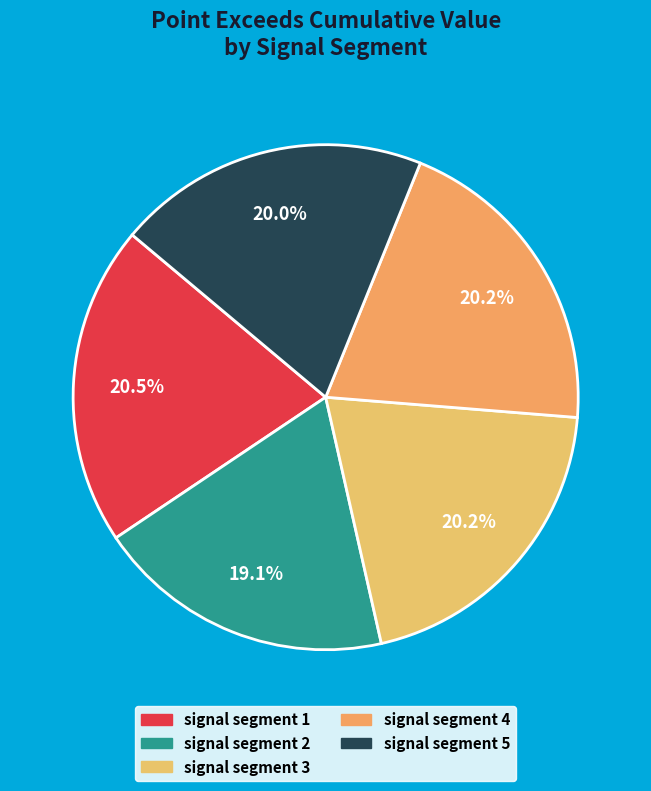

Which category has the biggest portion of the pie?

signal segment 1